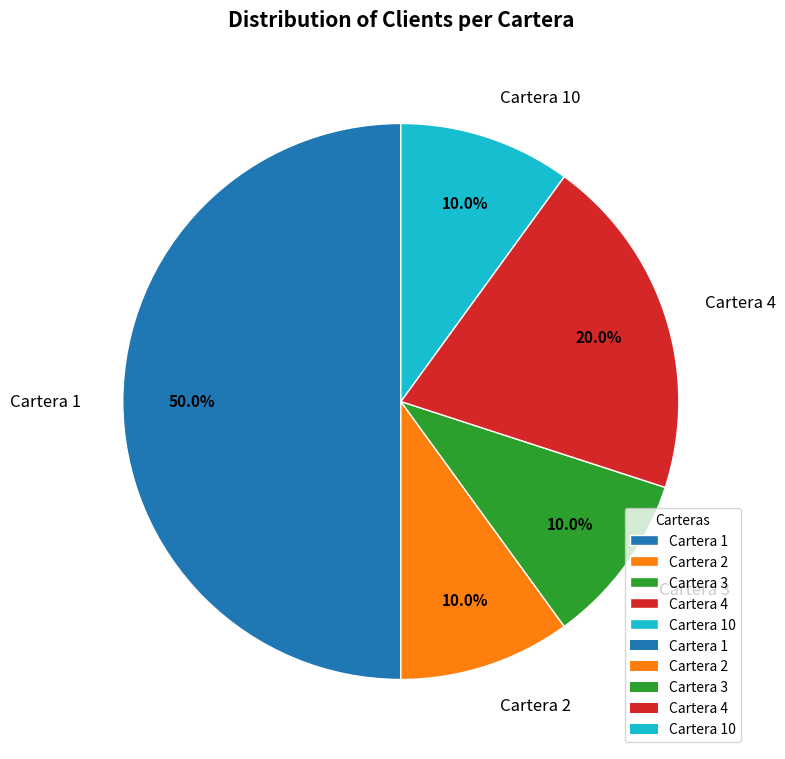

To the nearest percent, what percentage of the pie is Cartera 3?

10%